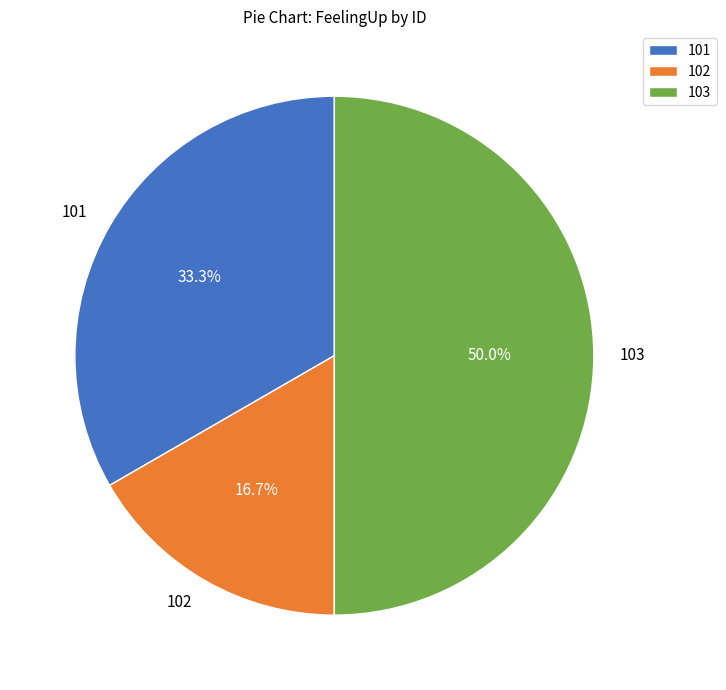

To the nearest percent, what portion does 103 represent?

50%